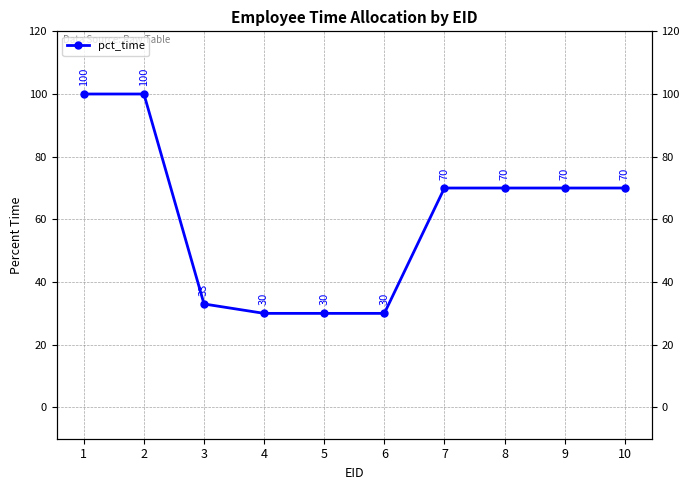

Count the number of data series in this chart.

1